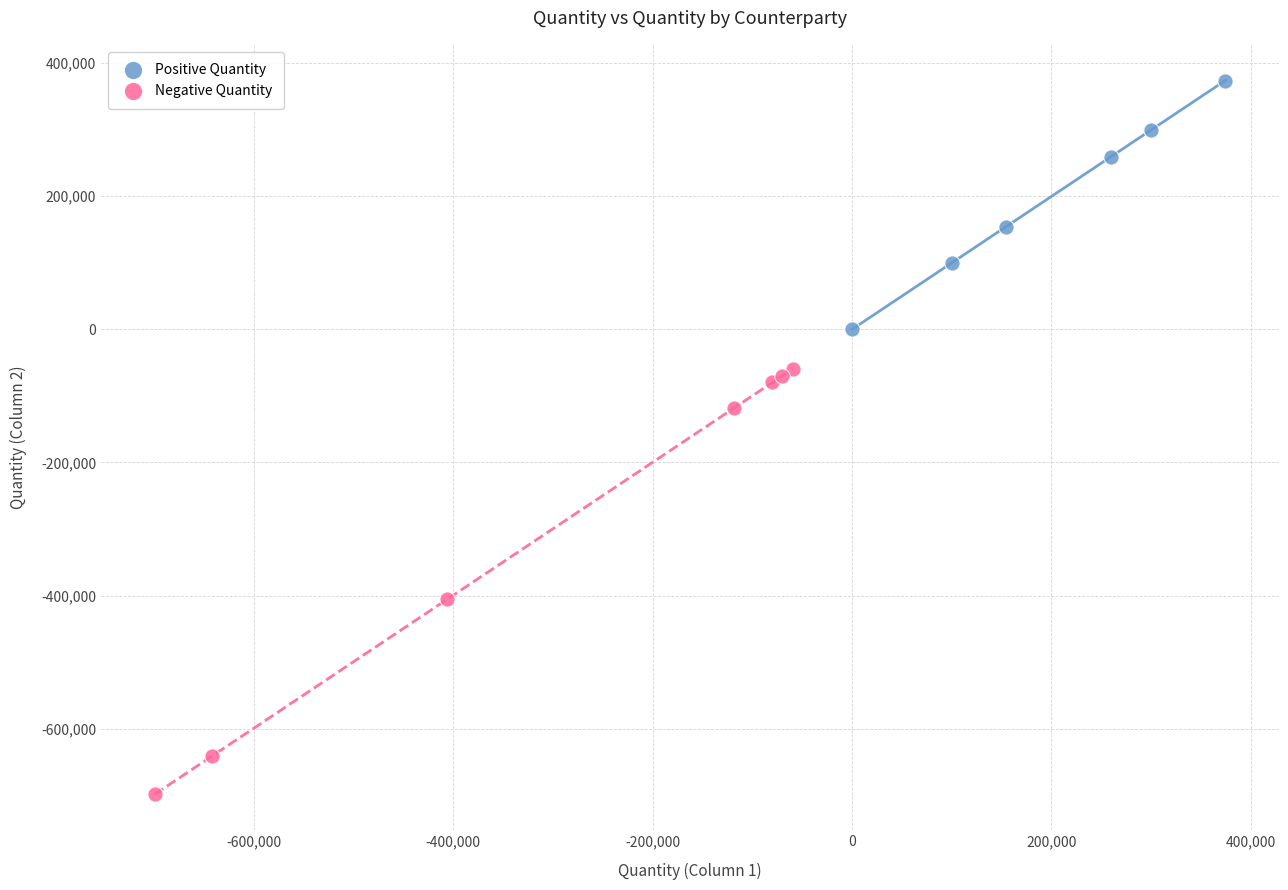

What are all the series names shown in the legend?

Positive Quantity, Negative Quantity